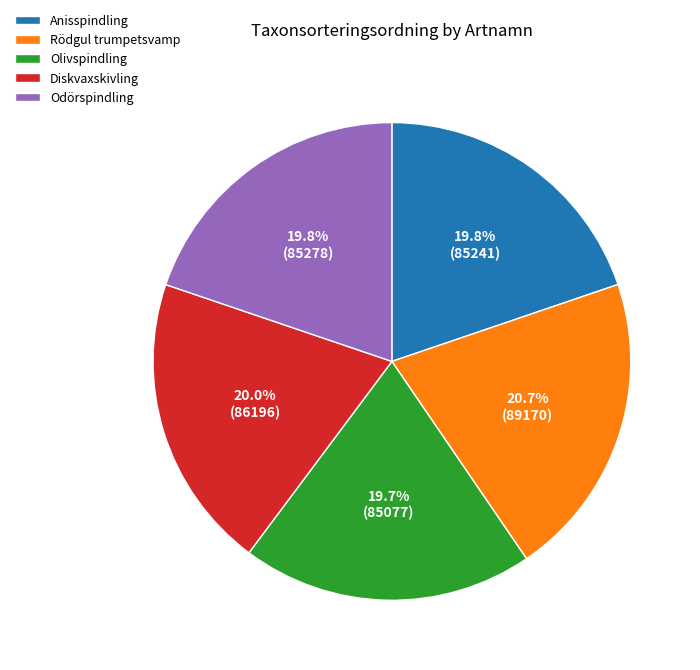

How many slices are in this pie chart?

5